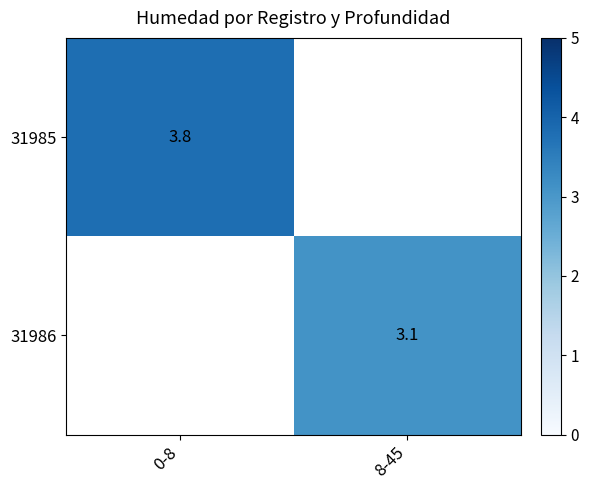

The 31985 series shows 3.8 at 0-8. True or false?

True